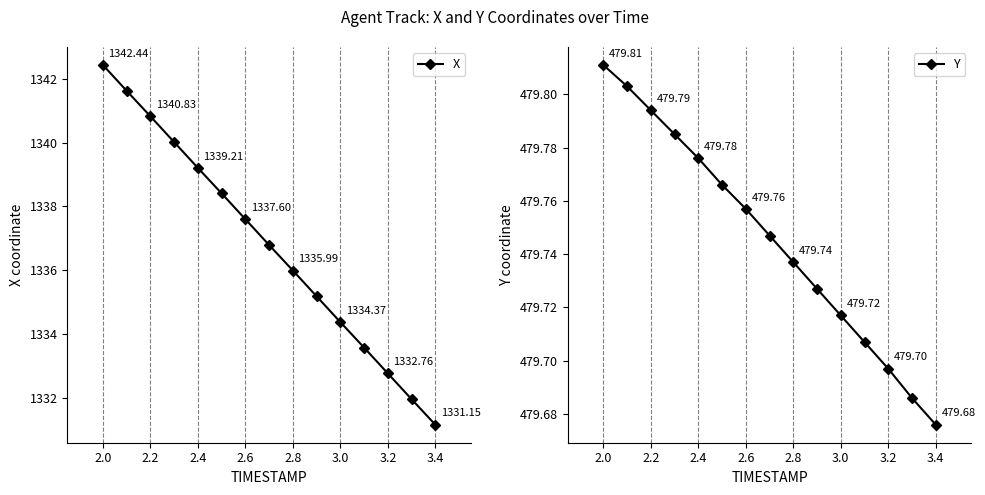

True or false: X has more than 1 interior local peaks.

False